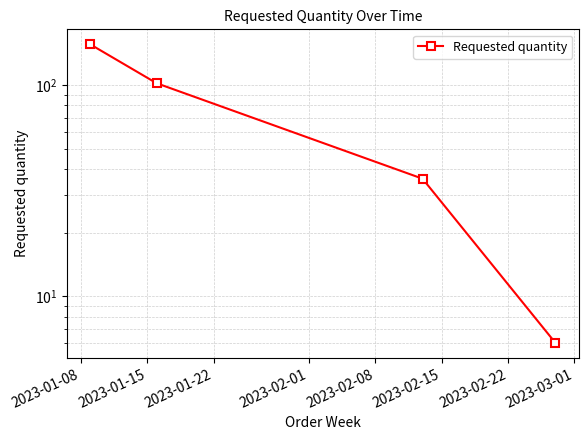

What is the greatest value displayed?

156